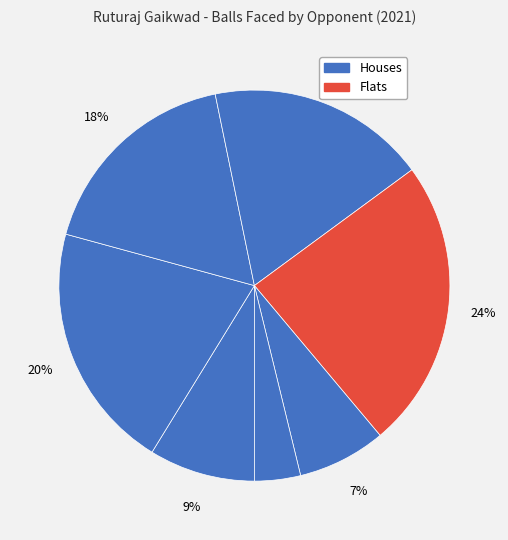

How many segments does this pie chart have?

7